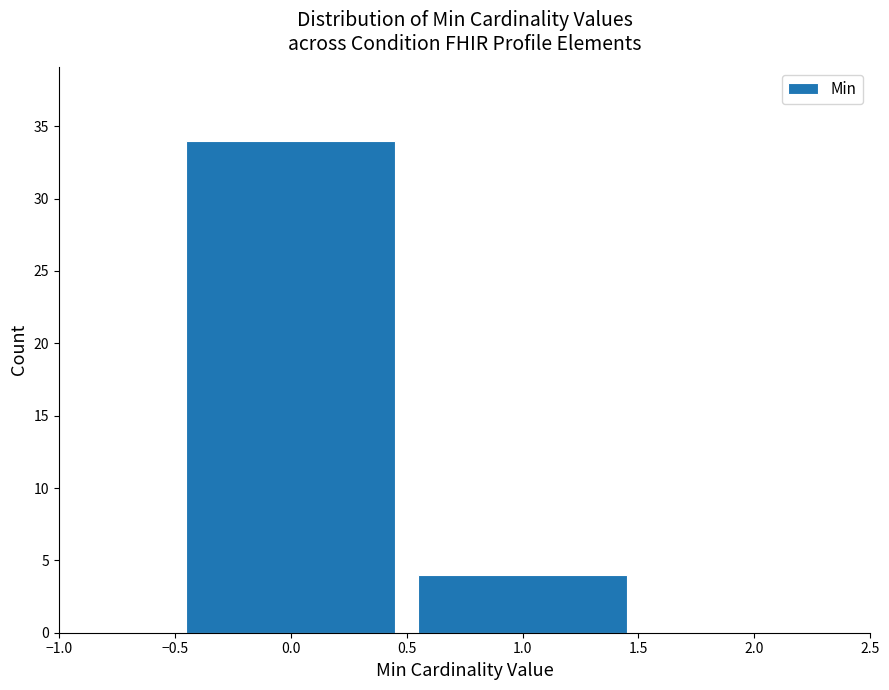

How tall is the bar that spans -0.5 to 0.5 on the x-axis? The values are not printed on the chart, so give them approximately, as read against the axis.

34